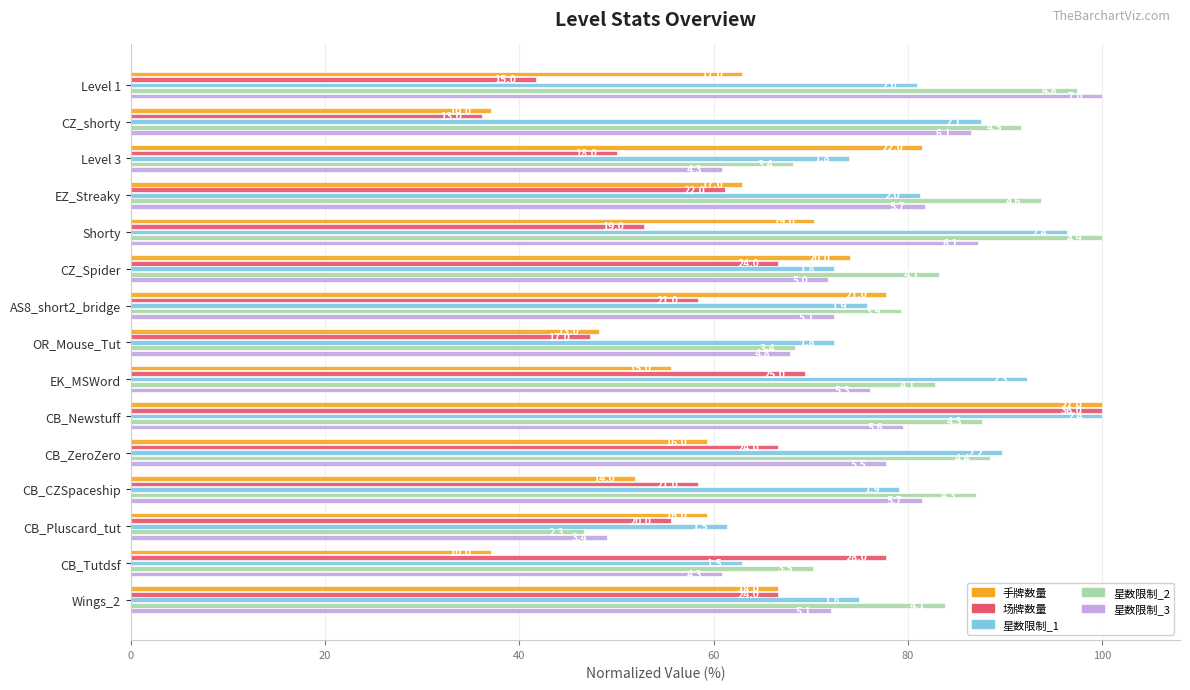

What are all the series names shown in the legend?

手牌数量, 场牌数量, 星数限制_1, 星数限制_2, 星数限制_3